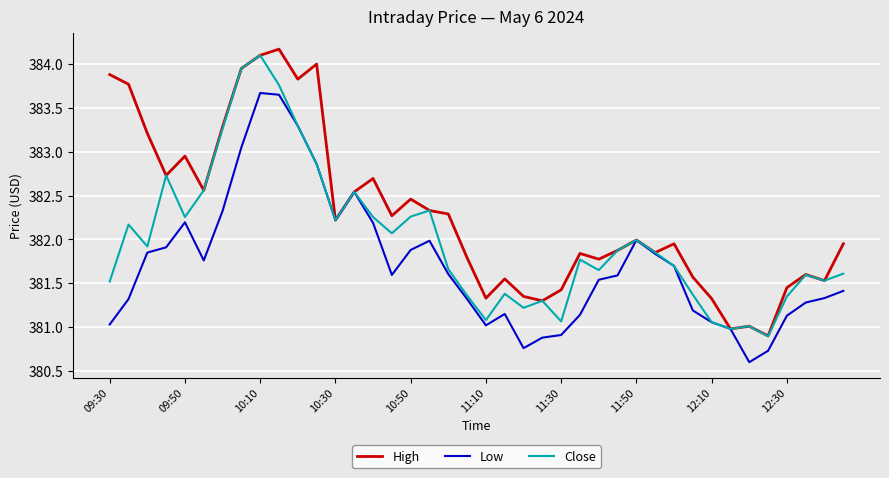

Which series has the largest total across all categories?

High